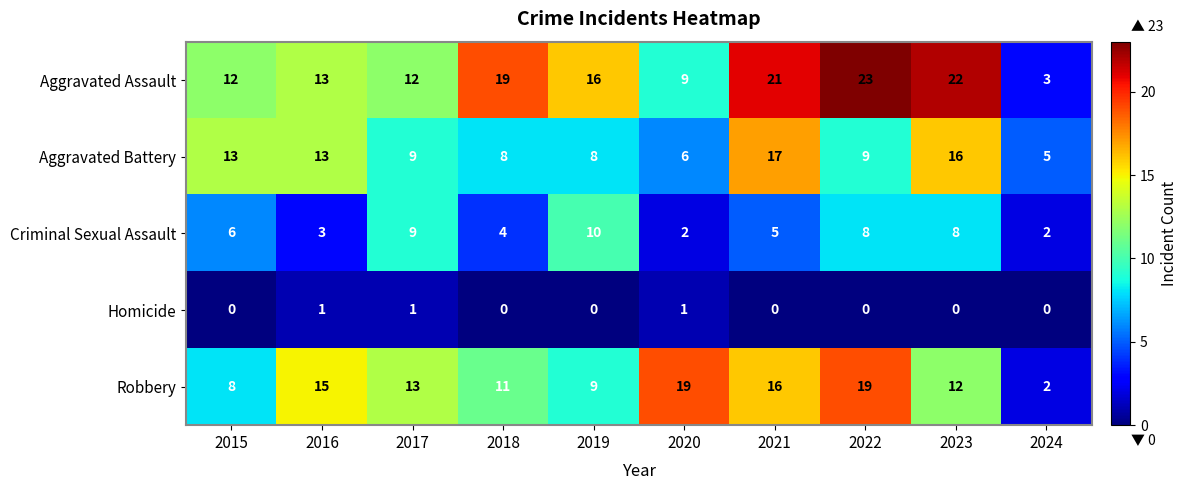

The Criminal Sexual Assault series shows 3 at 2020. True or false?

False